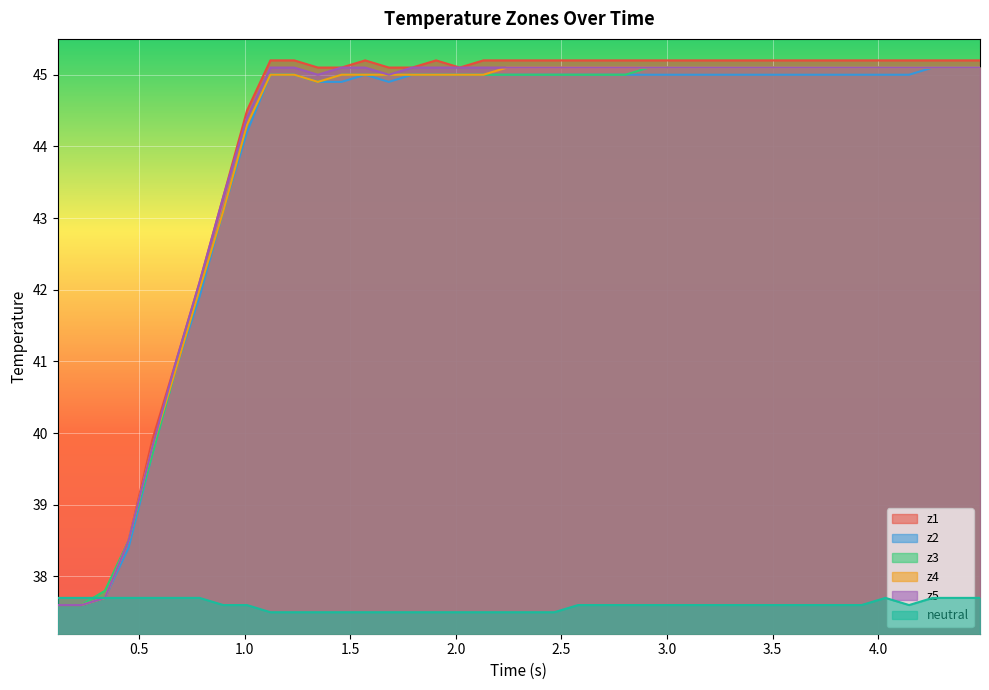

Rank the series by their maximum value, from highest to lowest.

z1, z2, z3, z4, z5, neutral